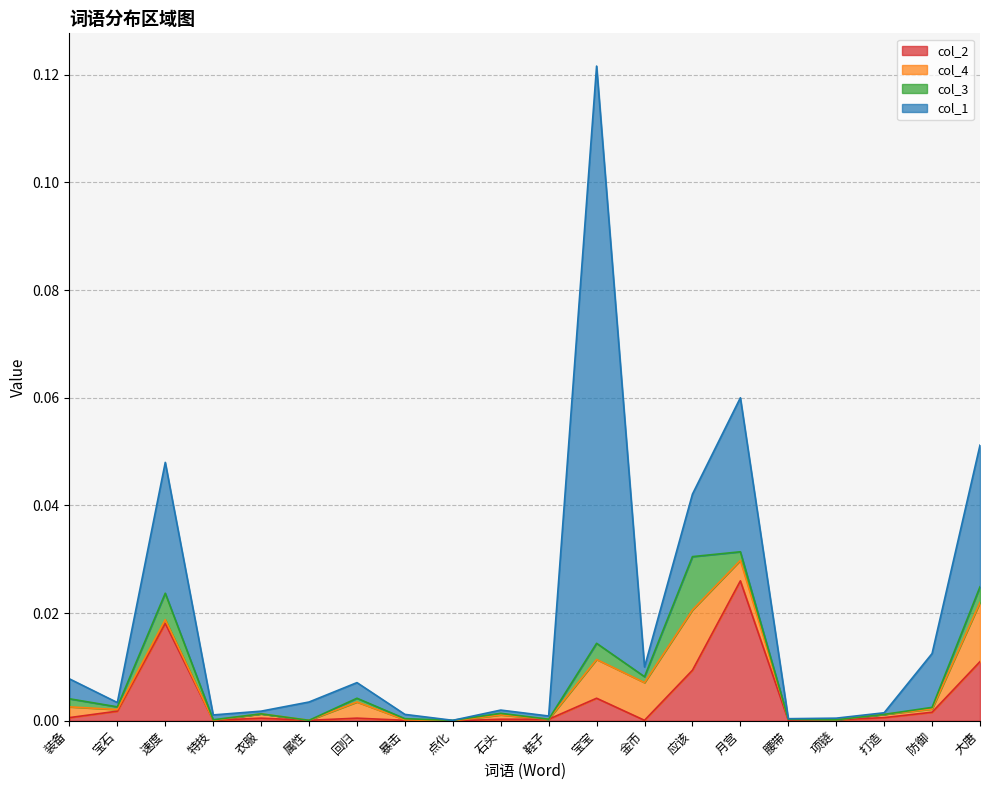

Which series has the largest total across all categories?

col_1